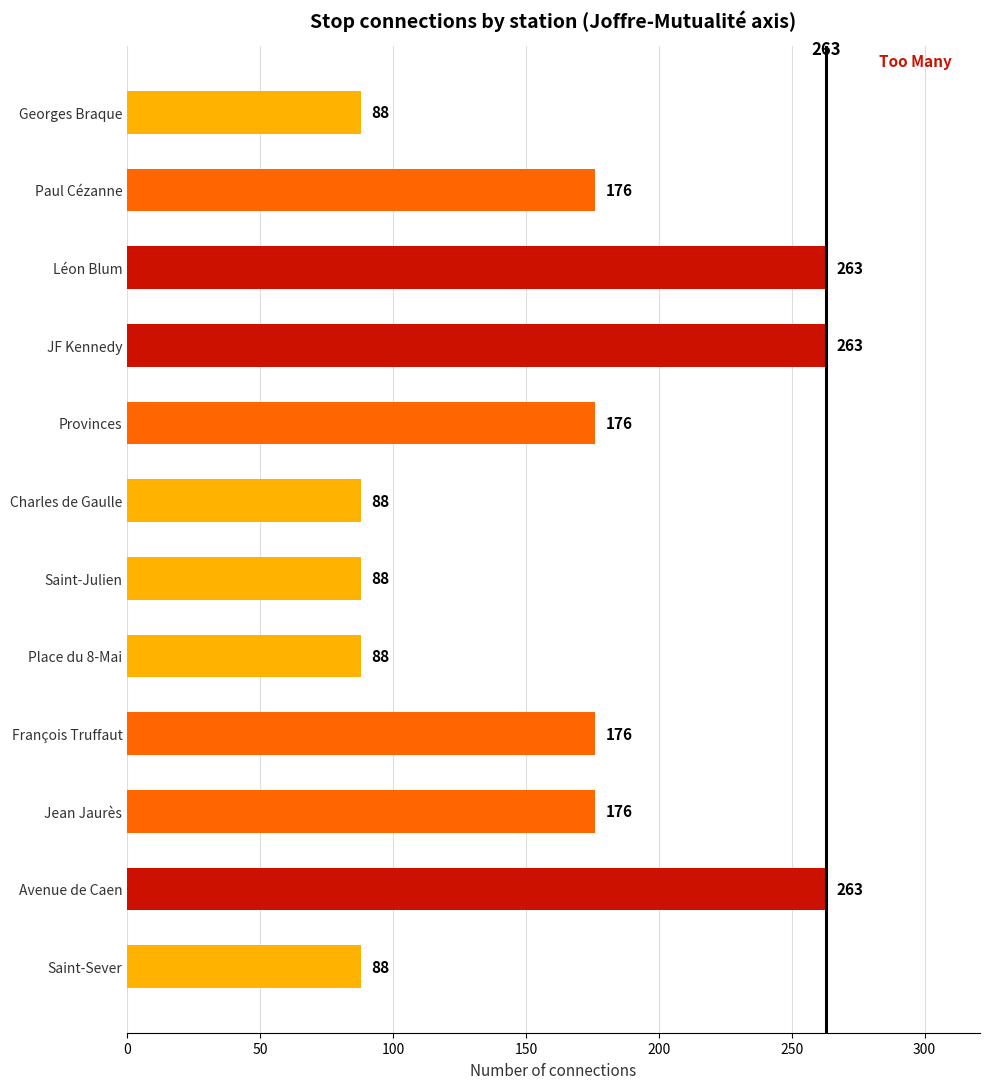

What is the smallest value displayed?

88